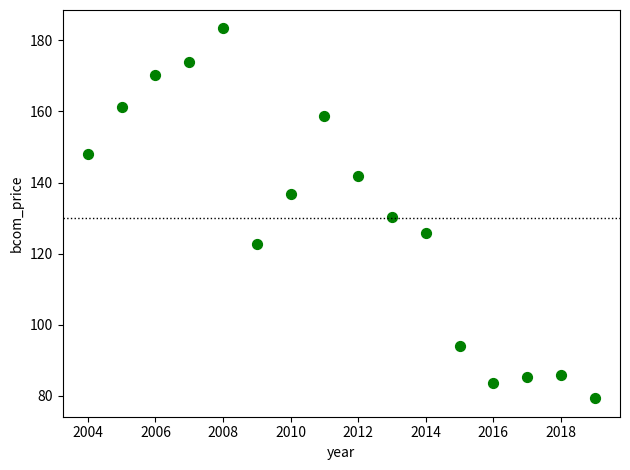

What is the range of Y values (max minus min)?

104.0